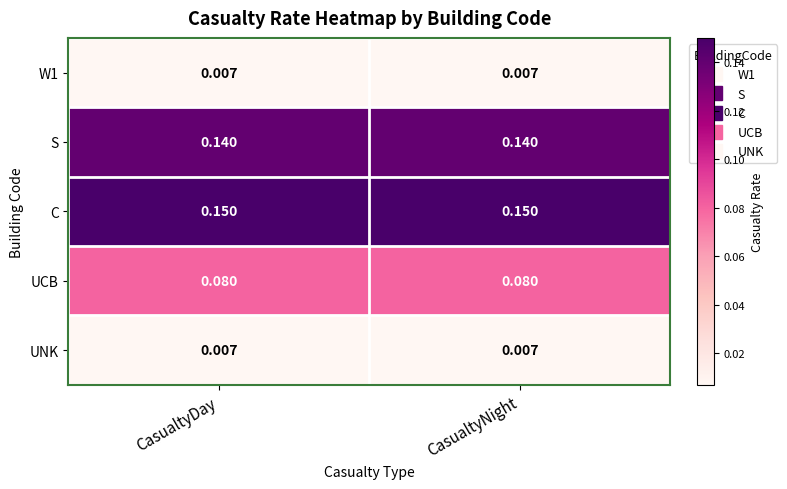

Is the value of C at CasualtyNight greater than the value of S at CasualtyDay?

Yes